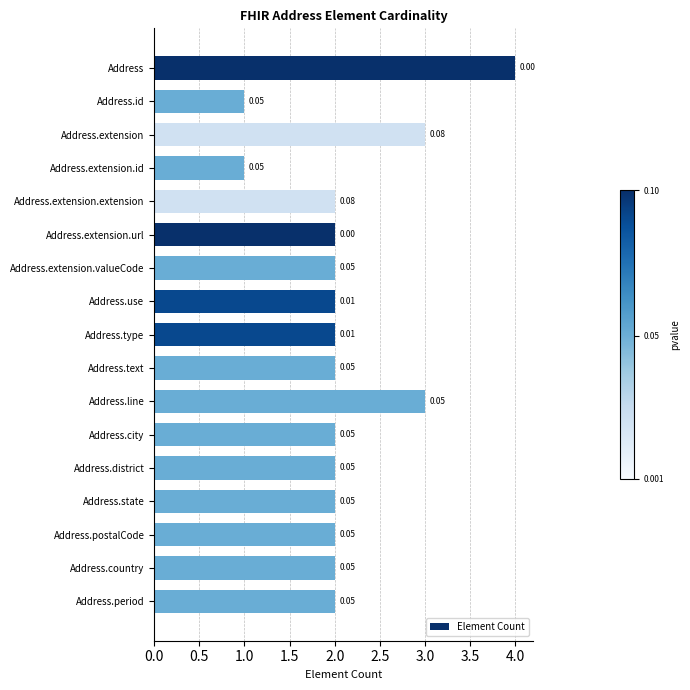

Does the chart contain any negative values?

No